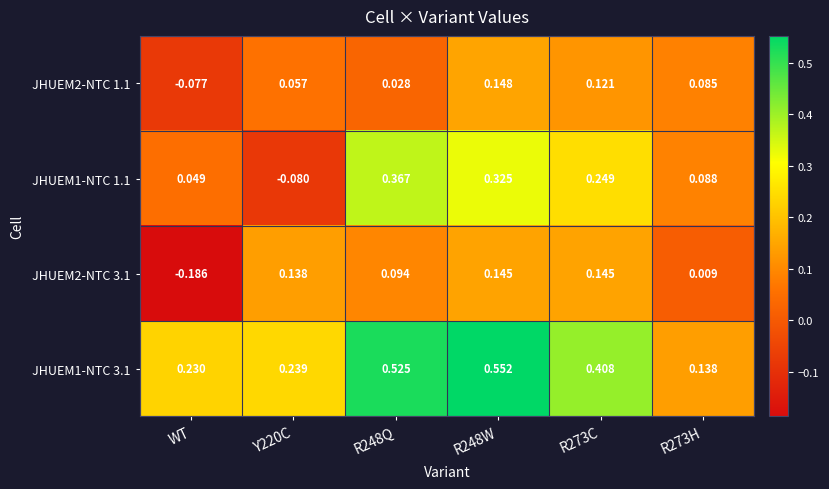

At which label is JHUEM1-NTC 1.1 closest to 0?

WT